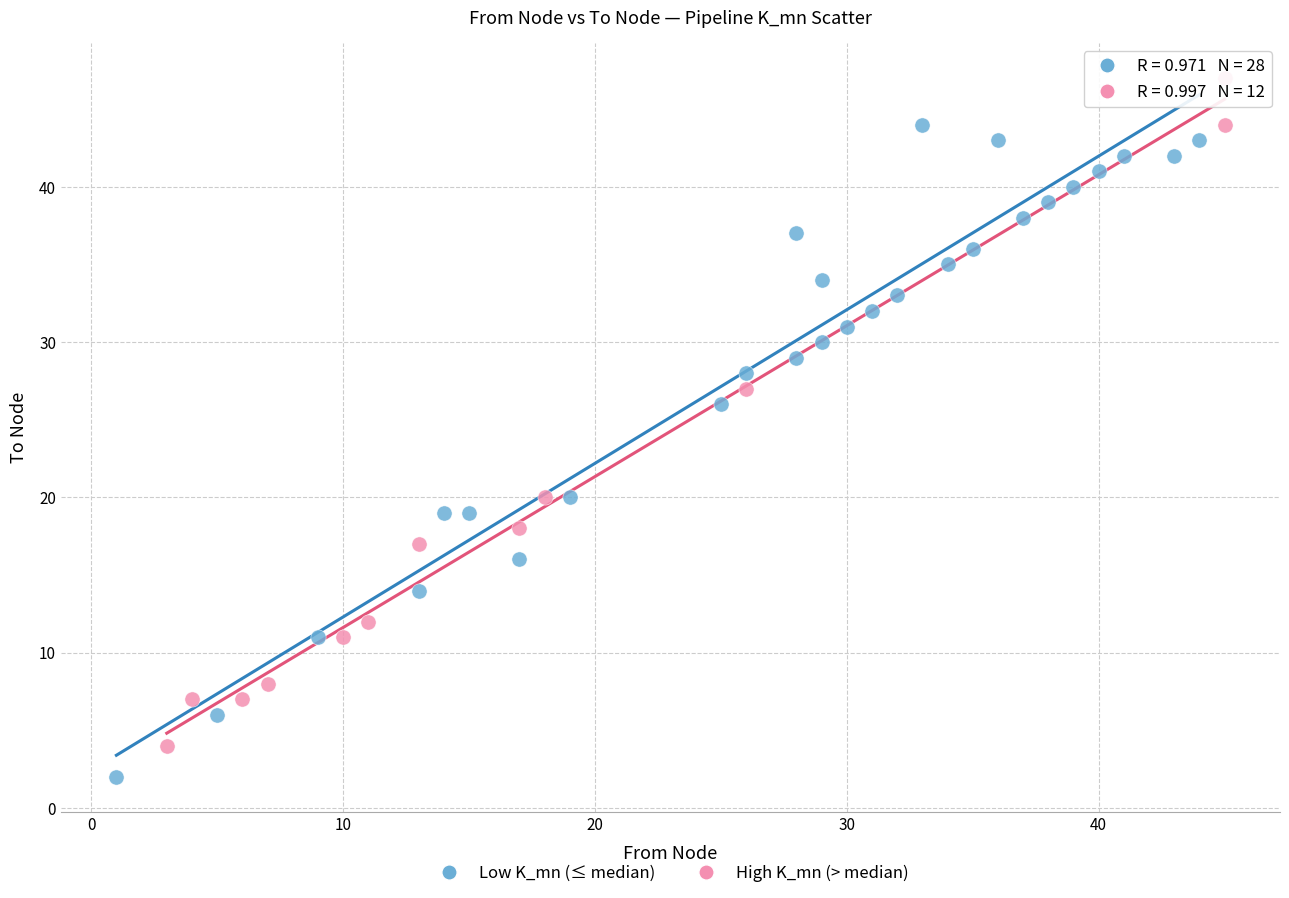

Which series reaches the maximum Y coordinate?

High K_mn (> median)